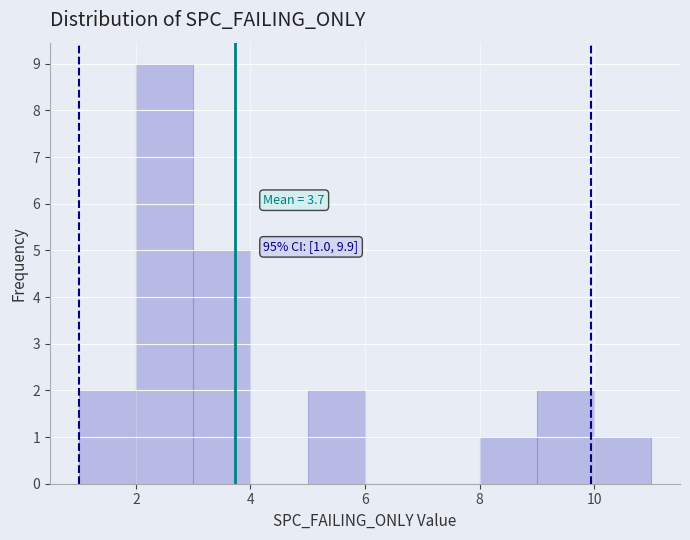

Which range on the x-axis has the tallest bar?

2 to 3